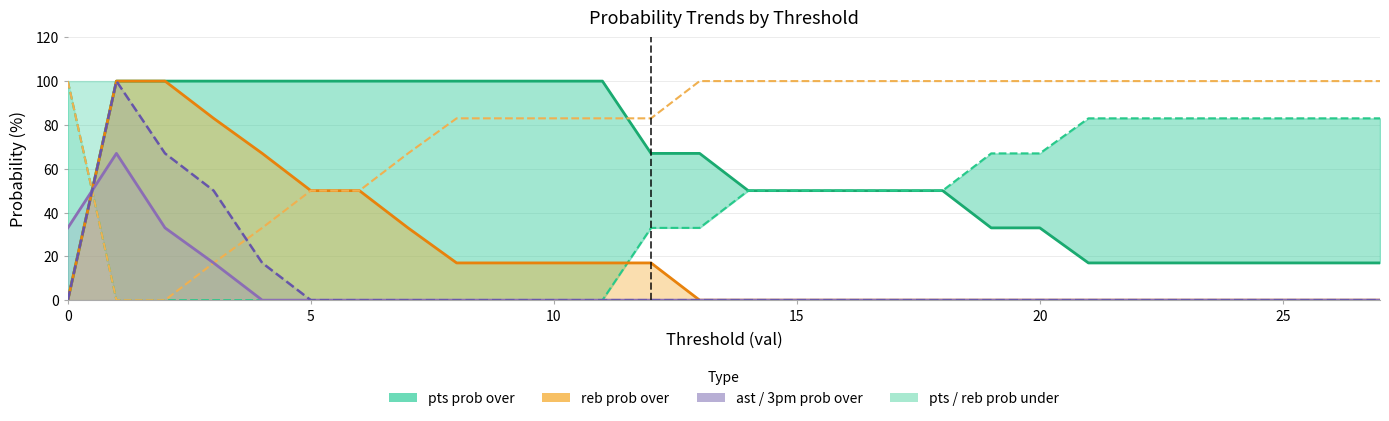

Which has a higher value, 21 or 16?

16